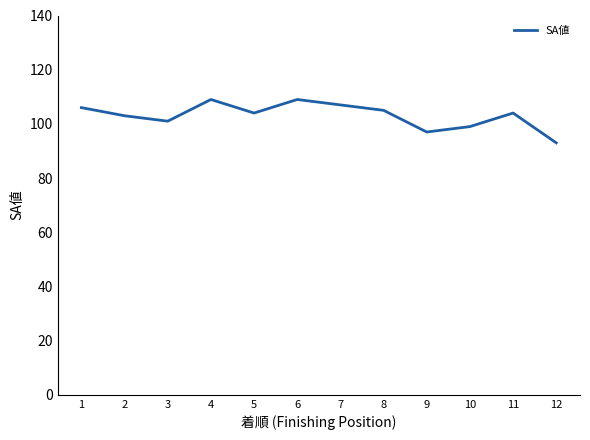

At which category does the chart reach its minimum across all series?

12